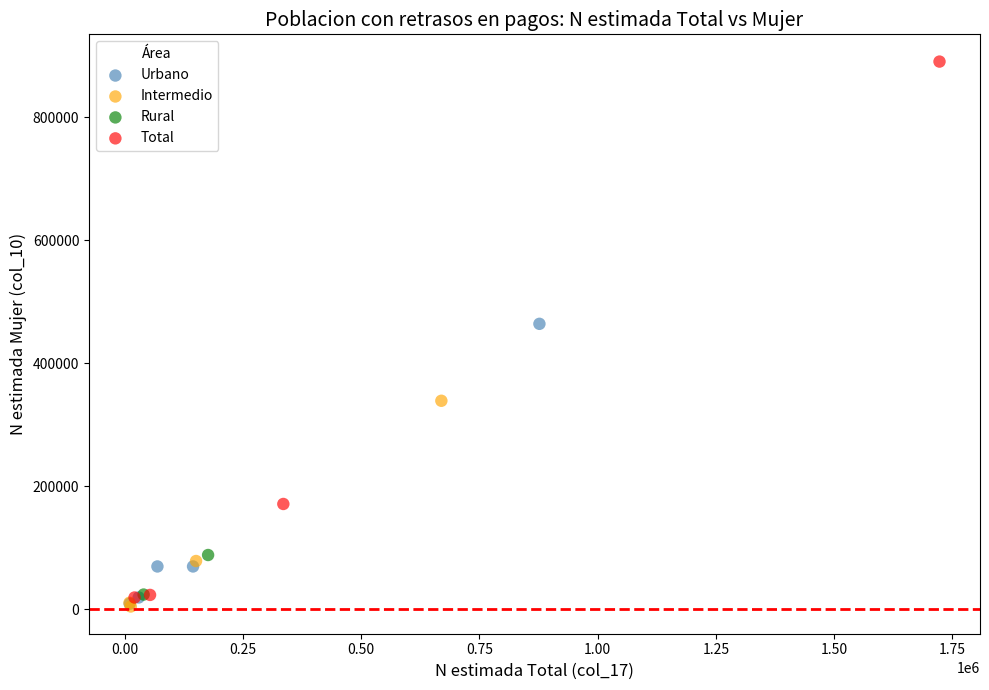

Which series has the largest Y range (max minus min)?

Total